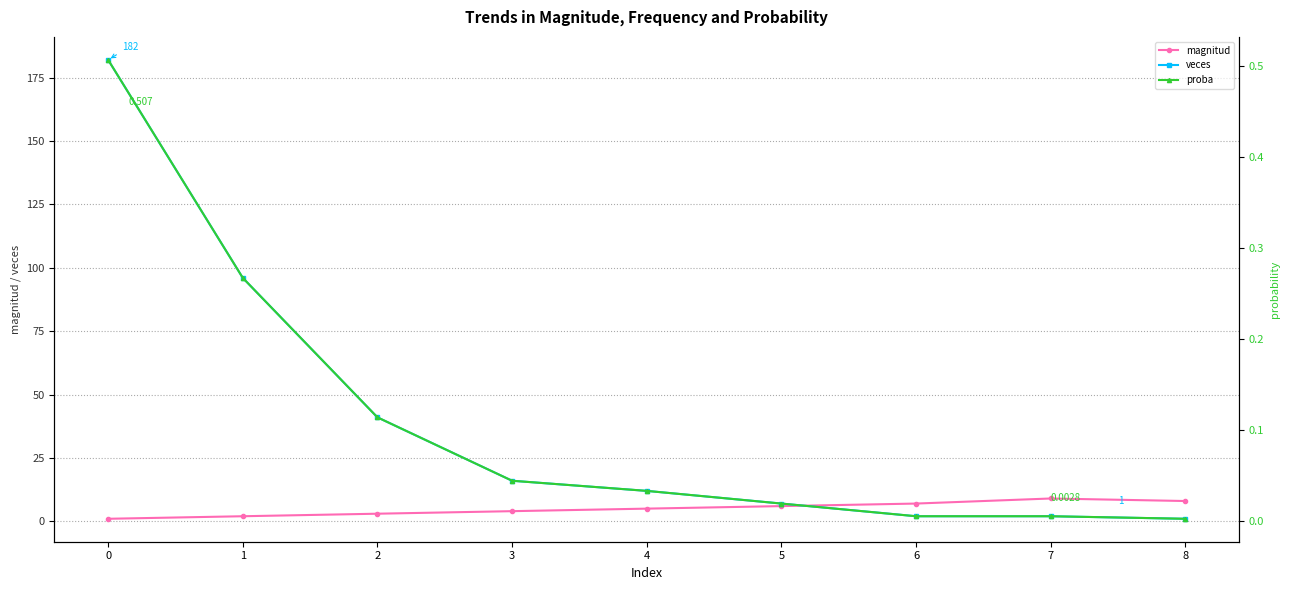

True or false: magnitud and veces cross at least once.

True